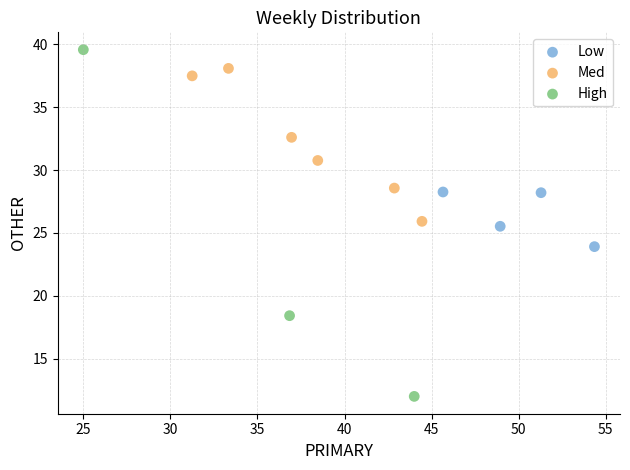

Which series has the largest Y range (max minus min)?

High